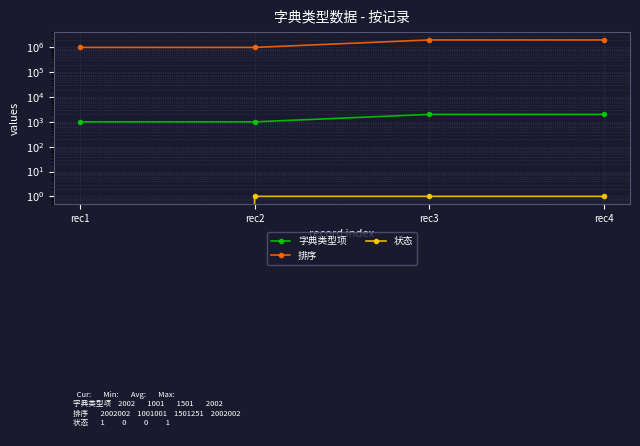

True or false: 状态 has a value of 0 at rec4.

False